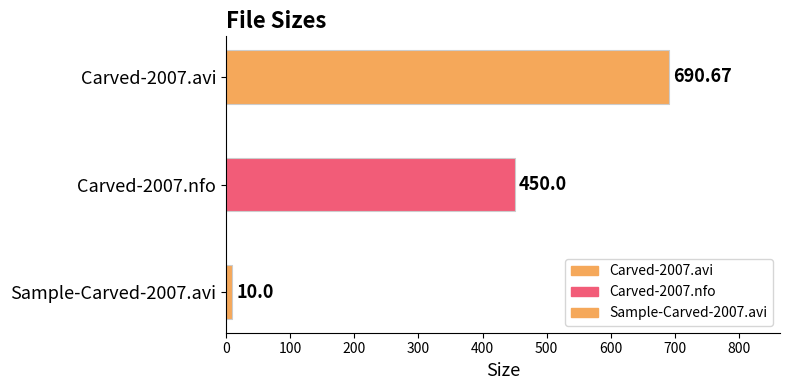

What is the greatest value displayed?

690.7